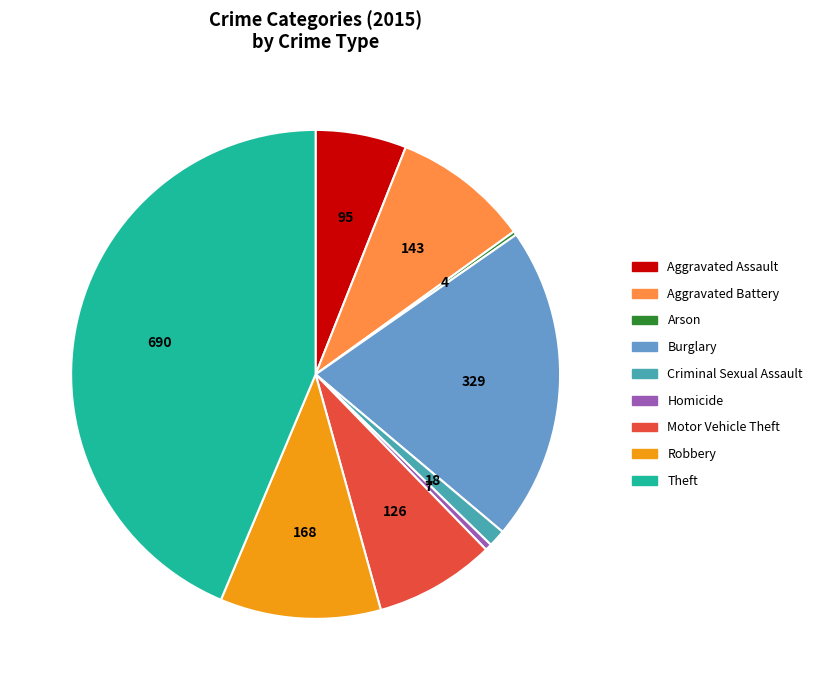

Between Aggravated Battery and Homicide, which is larger?

Aggravated Battery